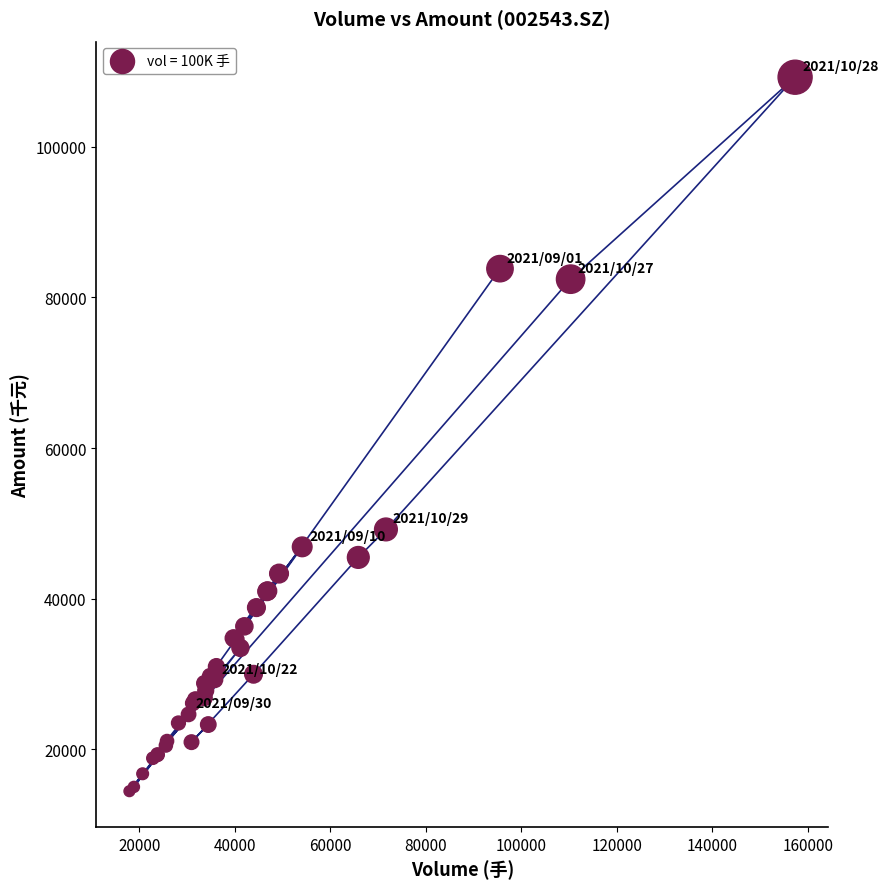

What Y value in the scatter plot is closest to 61834?

49193.4